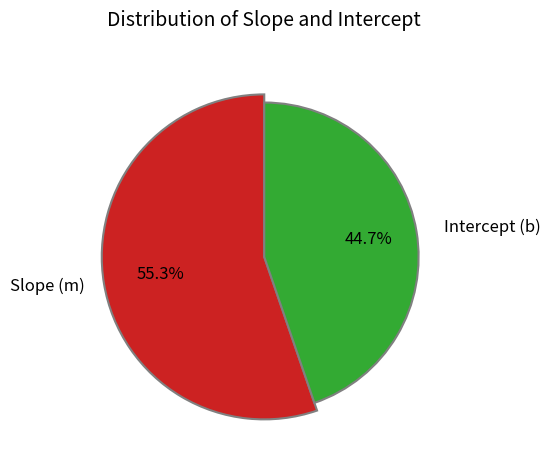

Which slice is the largest?

Slope (m)